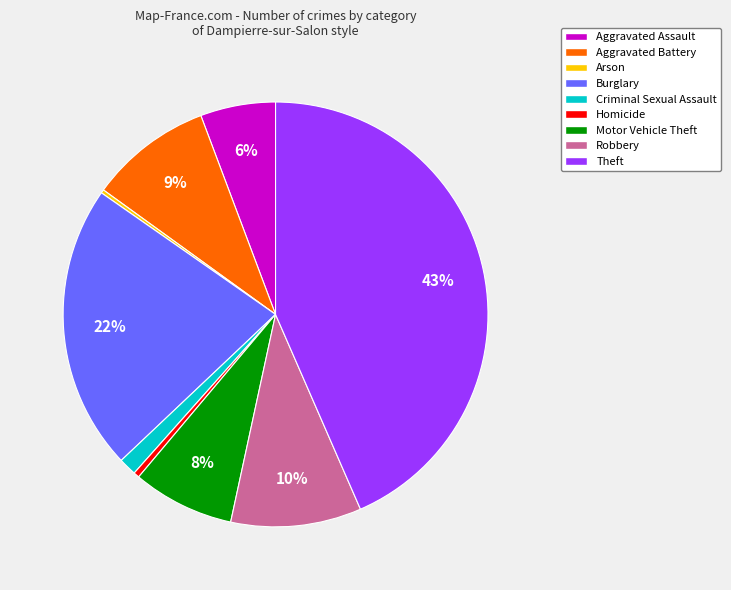

To the nearest percent, what portion does Criminal Sexual Assault represent?

1%